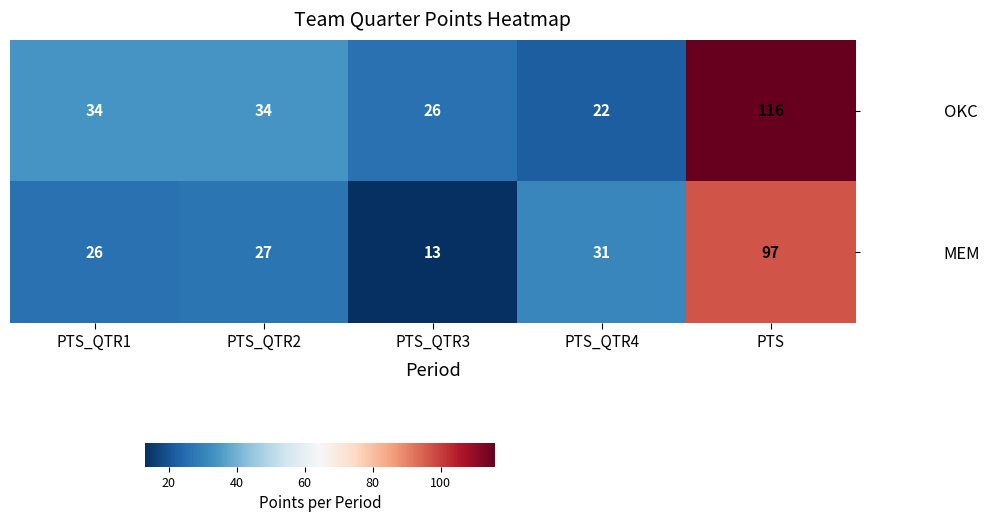

At PTS_QTR1, list the series in order from smallest to largest.

MEM, OKC